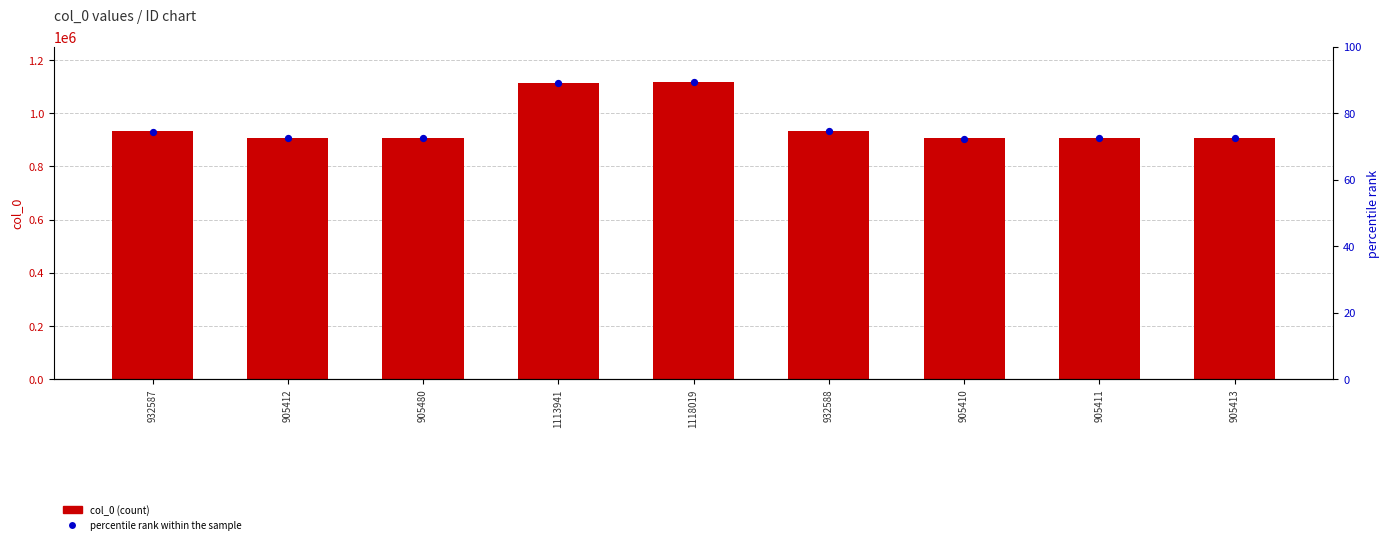

At which category is the sum across all series the highest?

1118019